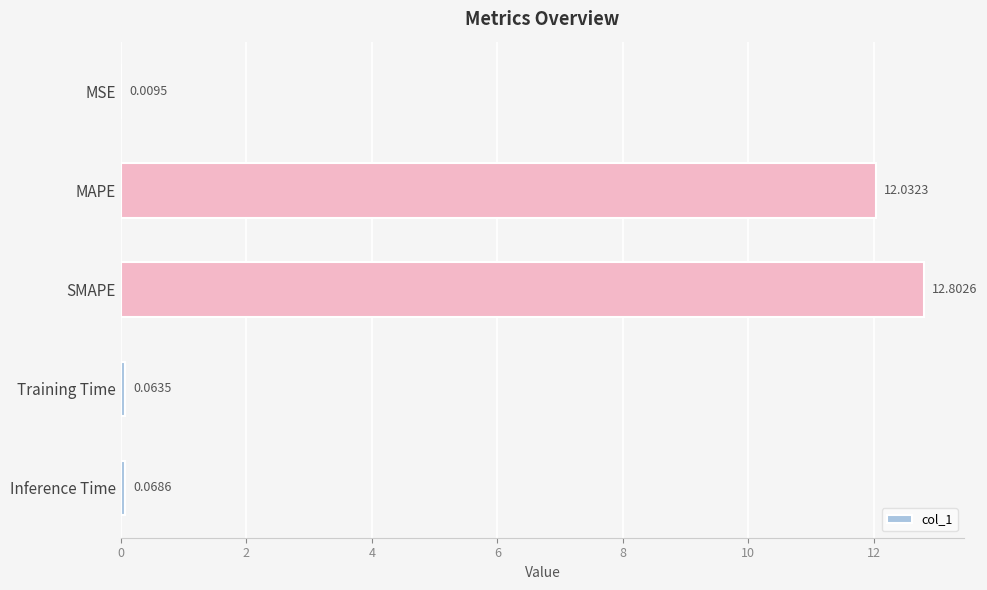

At which label is the value closest to 6?

Inference Time